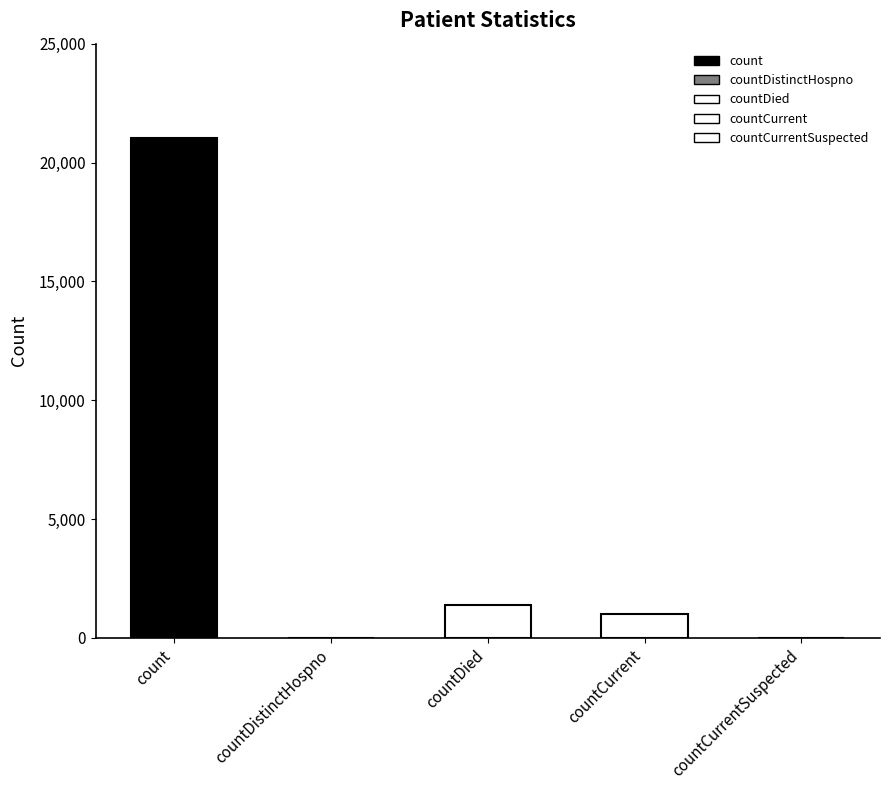

What is the label of the 2nd bar from the left?

countDistinctHospno